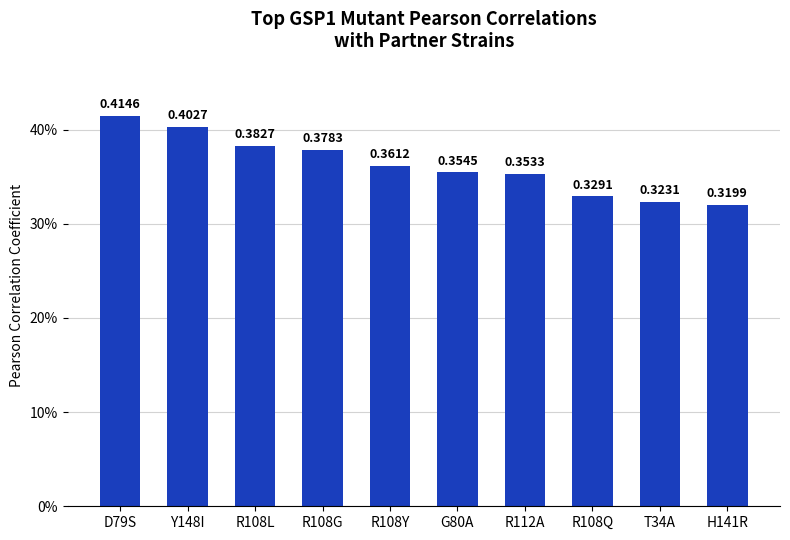

Rank the categories by value from lowest to highest.

H141R, T34A, R108Q, R112A, G80A, R108Y, R108G, R108L, Y148I, D79S